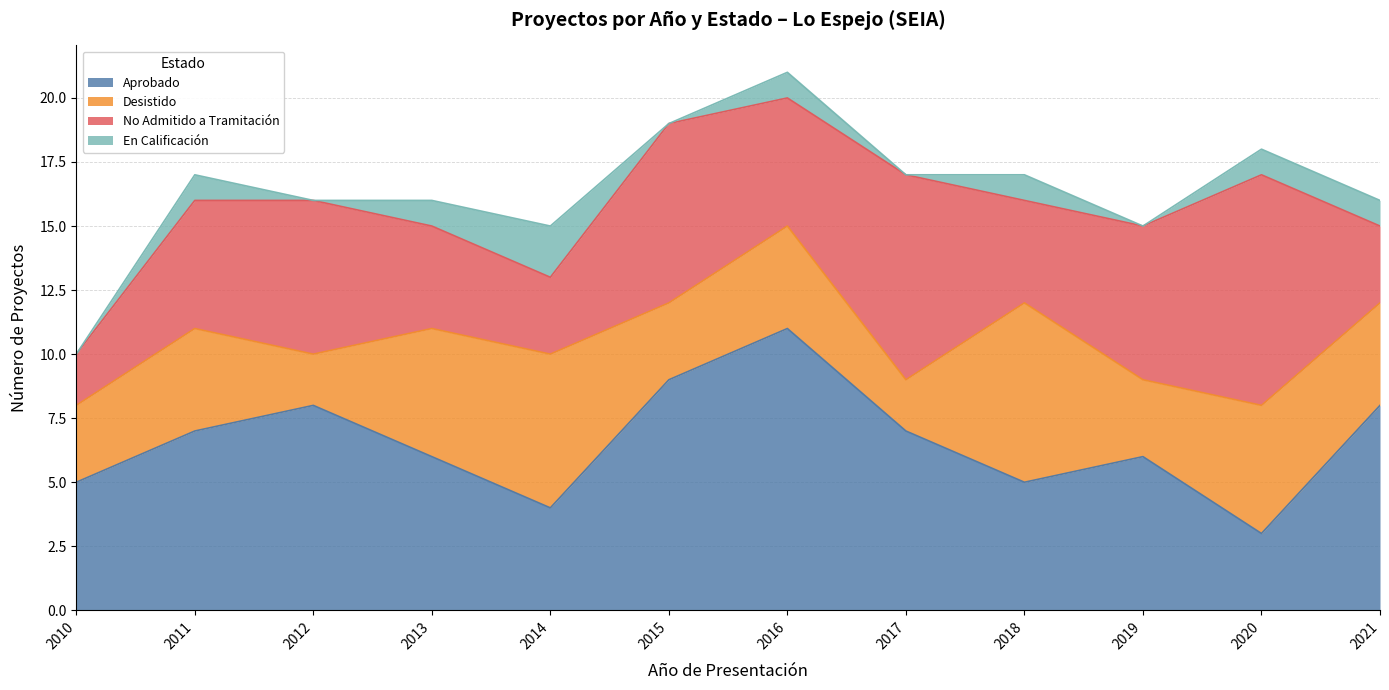

What is the sum of all Aprobado values?

79